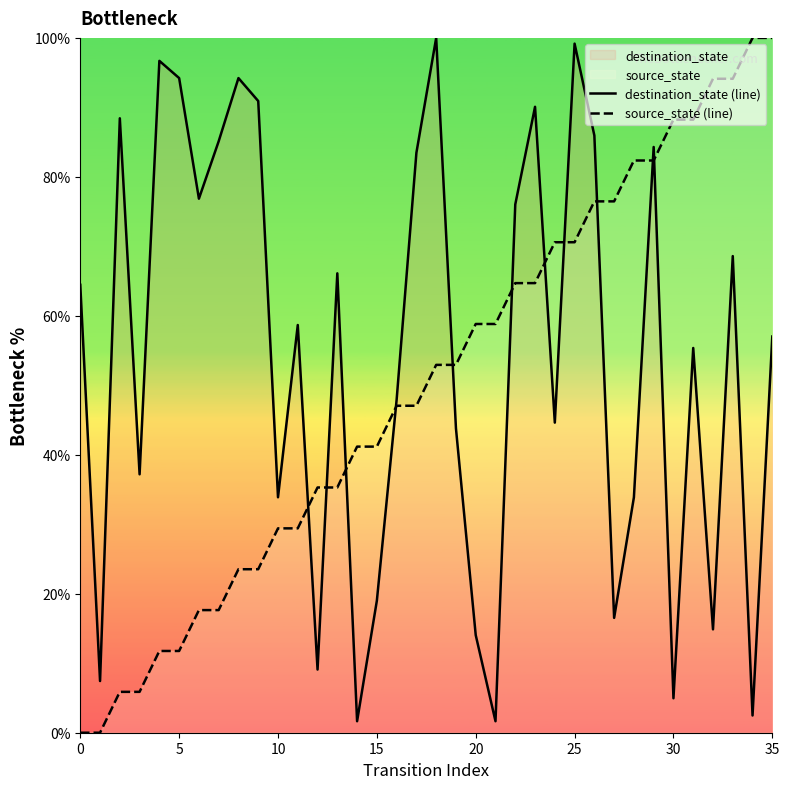

Where is source_state (line) nearest to the value 50?

16